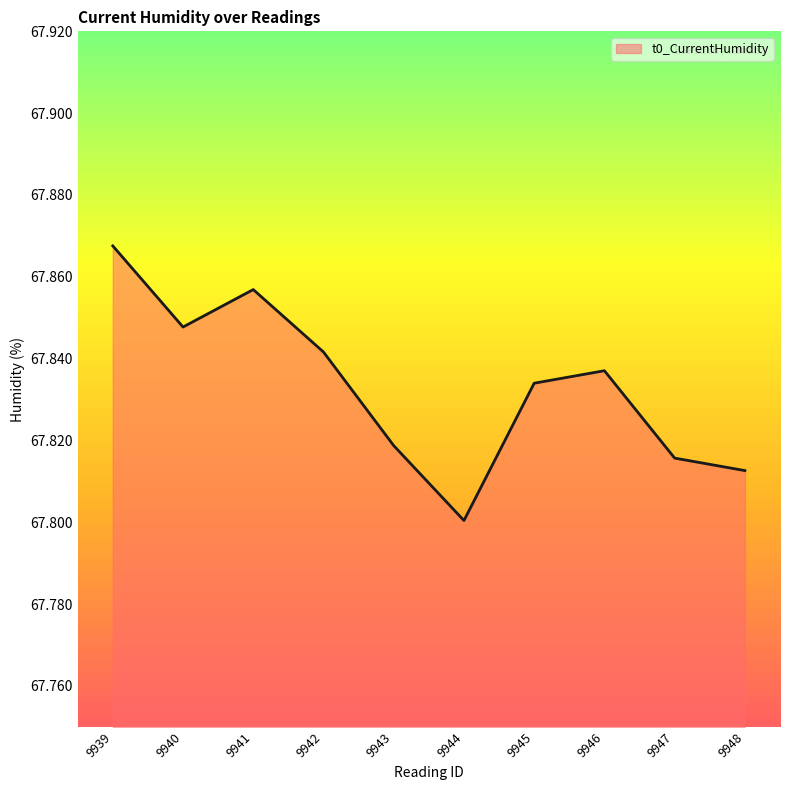

Where is the data nearest to the value 67?

9944